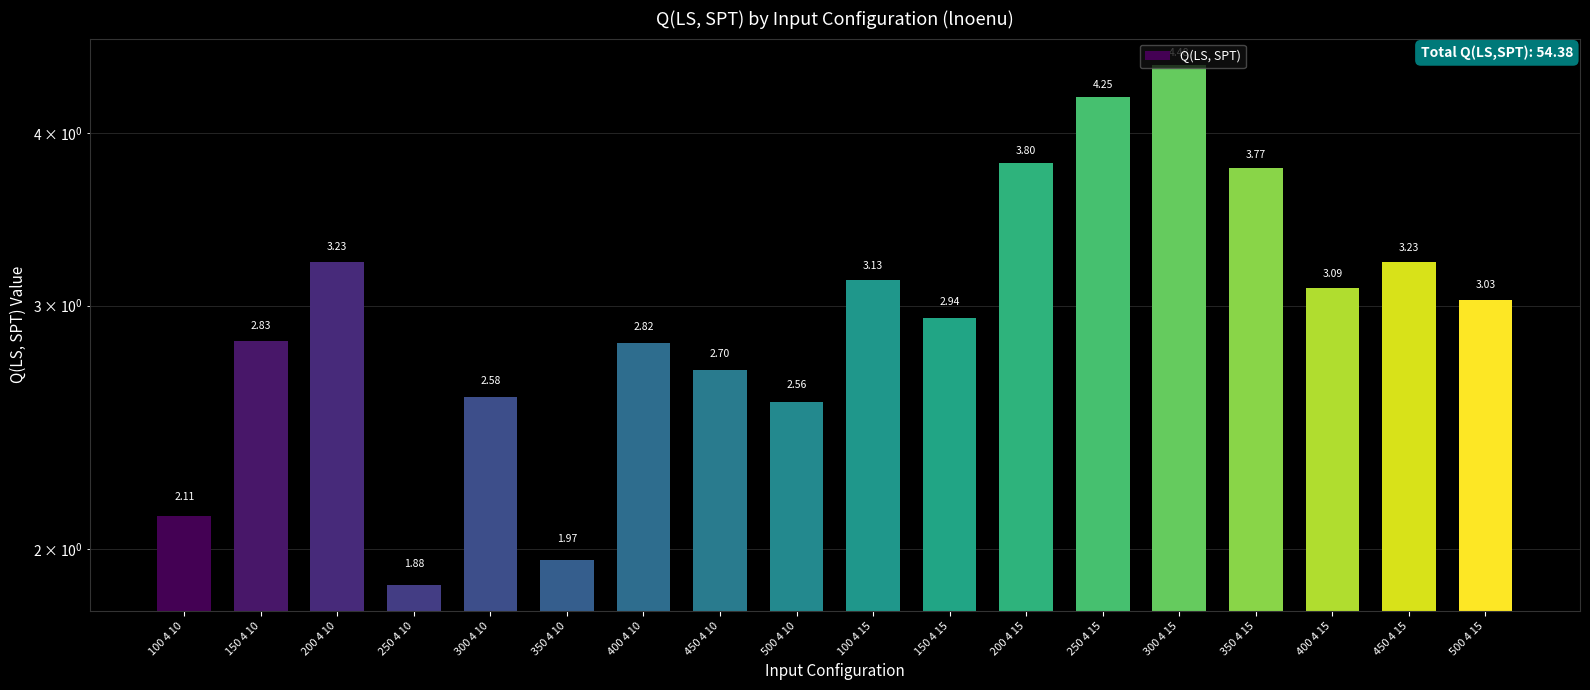

Reading left to right, what are all the values shown in this chart?

100 4 10=2.1	150 4 10=2.8	200 4 10=3.2	250 4 10=1.9	300 4 10=2.6	350 4 10=2.0	400 4 10=2.8	450 4 10=2.7	500 4 10=2.6	100 4 15=3.1	150 4 15=2.9	200 4 15=3.8	250 4 15=4.2	300 4 15=4.5	350 4 15=3.8	400 4 15=3.1	450 4 15=3.2	500 4 15=3.0